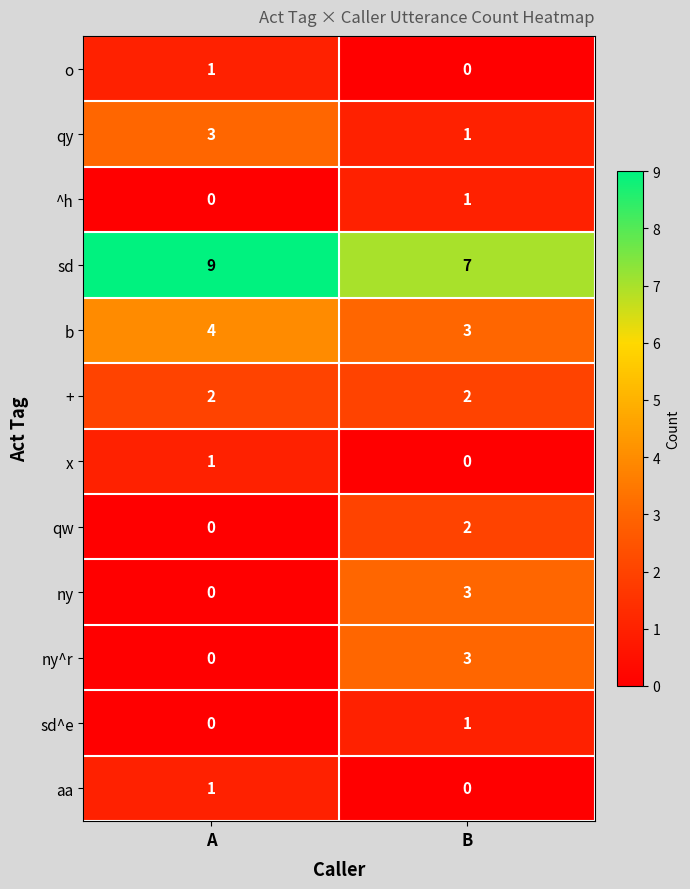

How many series are shown in this chart?

12